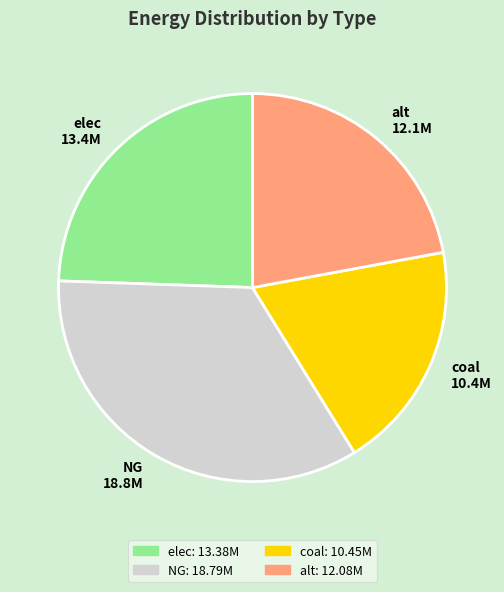

Combined, do alt and NG account for over 50%?

Yes